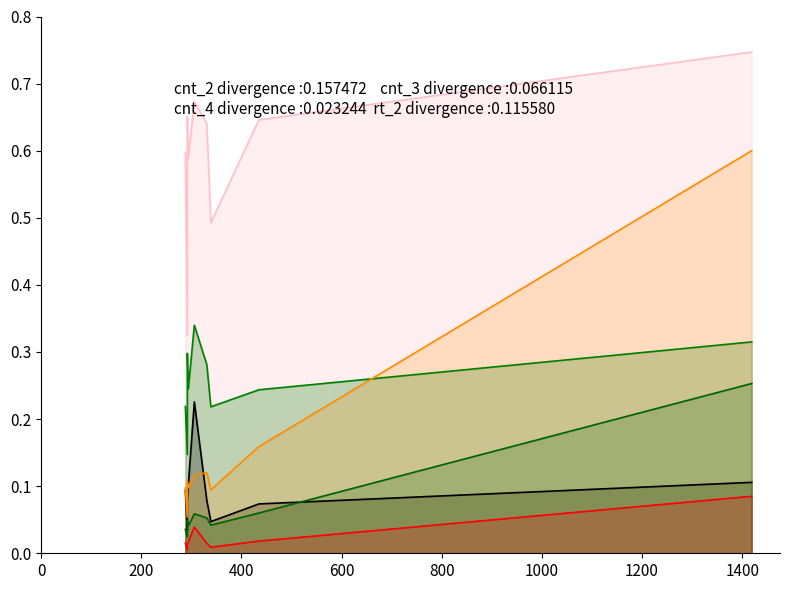

Reading left to right, list all the values displayed in this chart.

rt_2_line: 0.6	0.3	0.7	0.6	0.7	0.6	0.5	0.6	0.7
rt_3_line: 0.2	0.1	0.3	0.2	0.3	0.3	0.2	0.2	0.3
rt_4_line: 0.1	0.0	0.1	0.1	0.2	0.1	0.0	0.1	0.1
cnt_2_line: 0.1	0.1	0.1	0.1	0.1	0.1	0.1	0.2	0.6
cnt_3_line: 0.0	0.0	0.0	0.0	0.1	0.1	0.0	0.1	0.3
cnt_4_line: 0.0	0.0	0.0	0.0	0.0	0.0	0.0	0.0	0.1